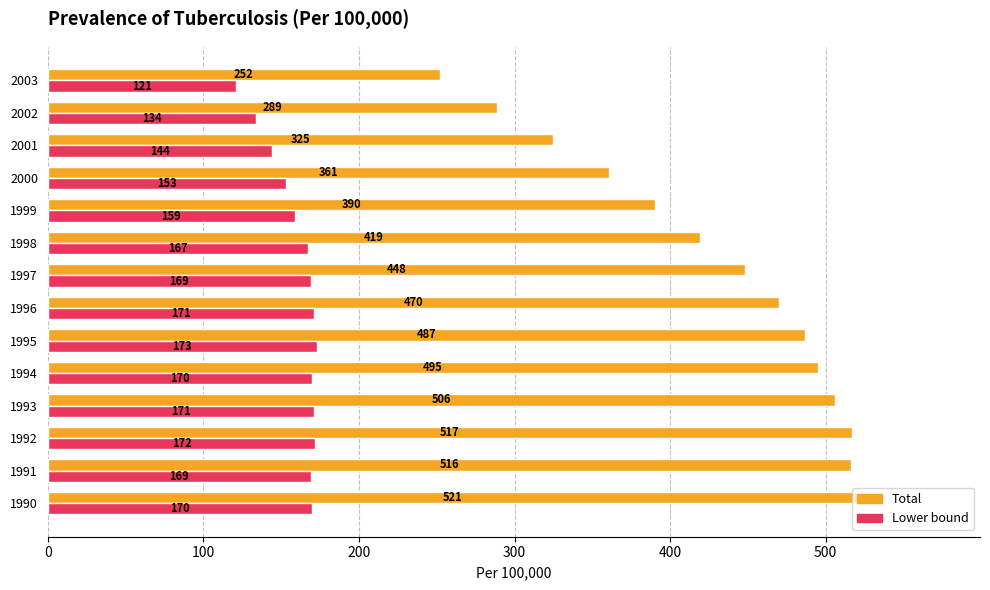

The value of Lower bound at 1995 is 305. True or false?

False